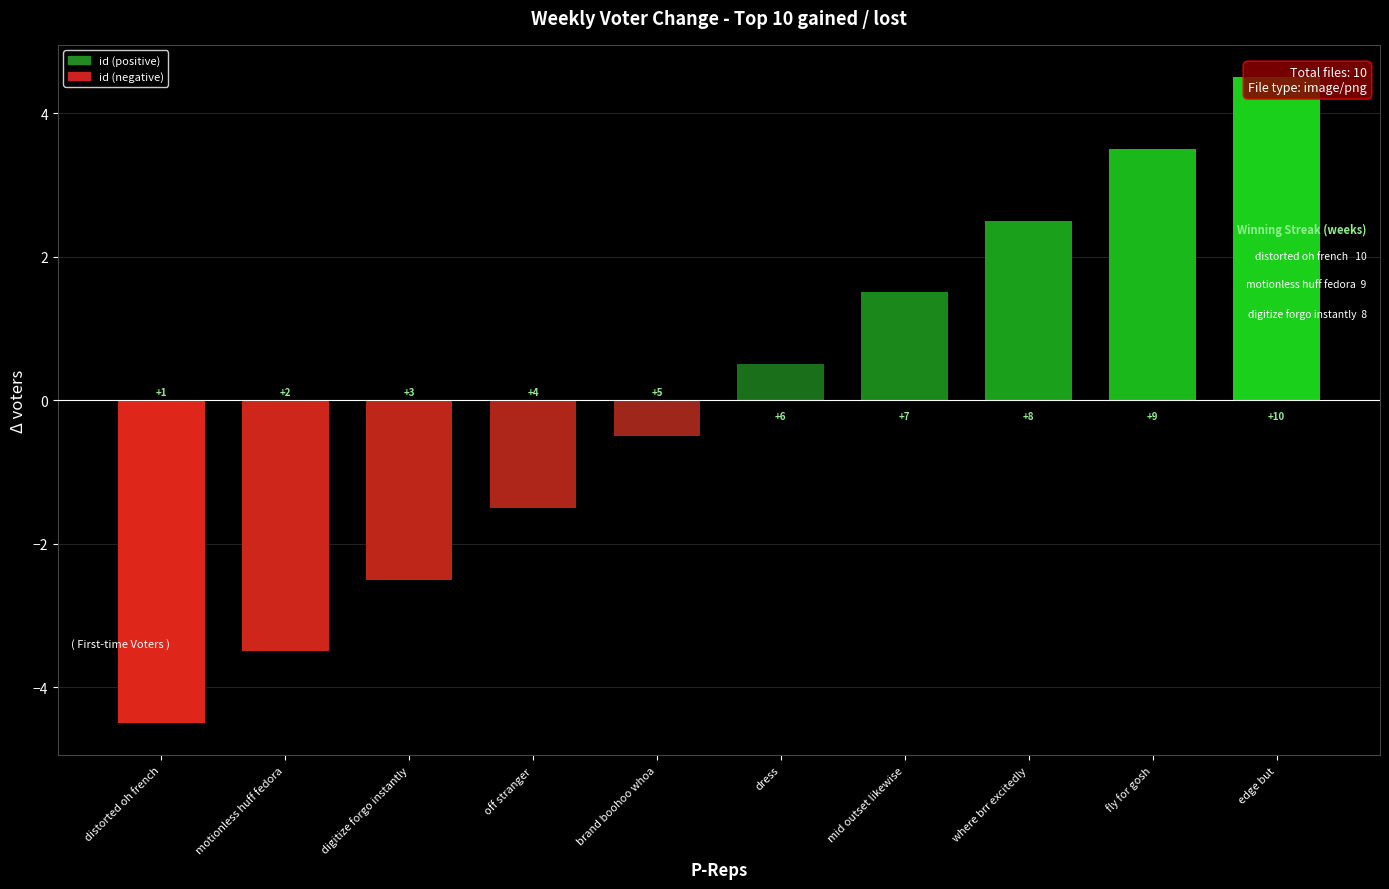

Is it true that the value at digitize forgo instantly is -1.7?

False